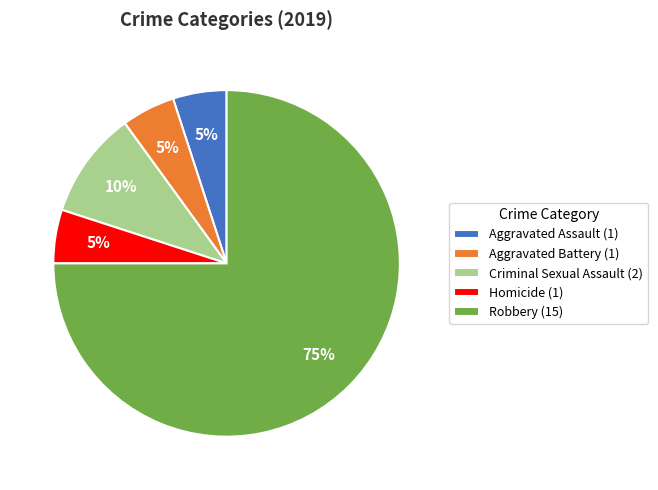

What is the largest slice in the pie chart?

Robbery